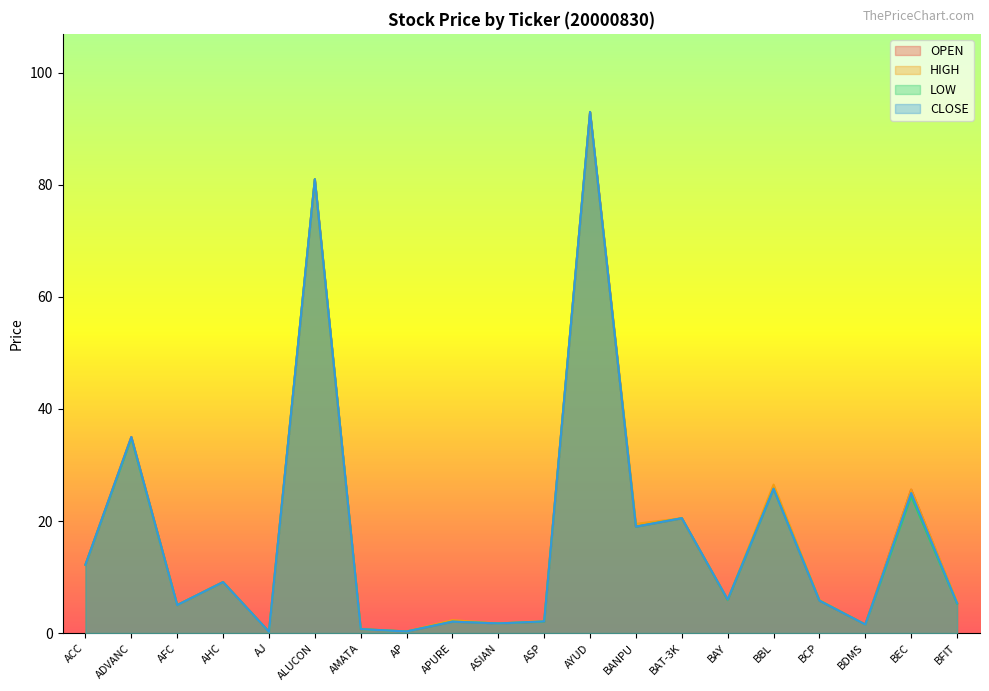

True or false: OPEN and LOW intersect in this chart.

False